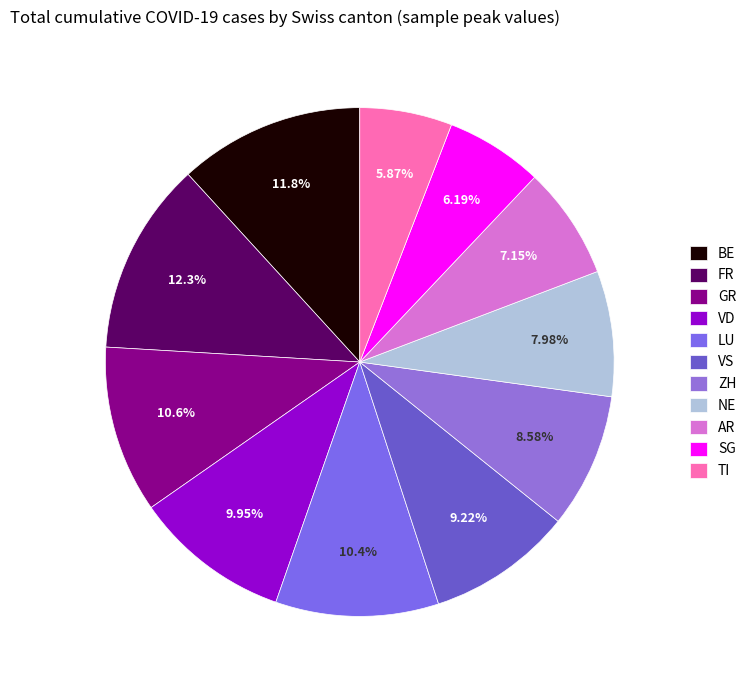

How many segments does this pie chart have?

11